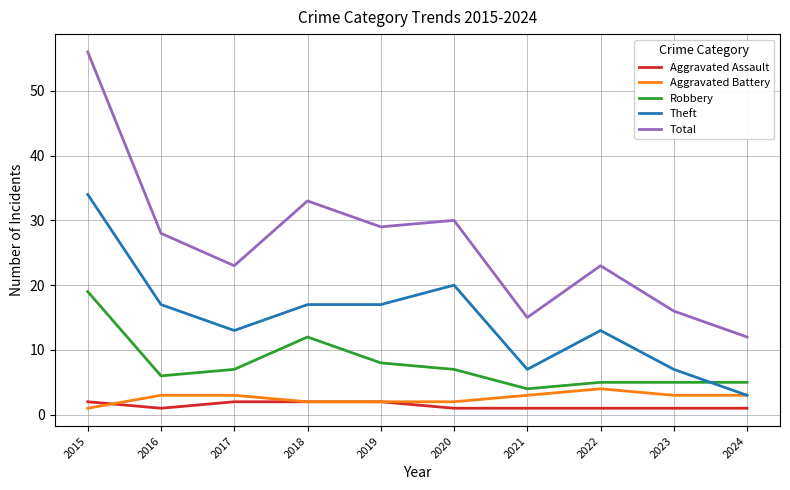

What is the total value across all series at 2015?

112